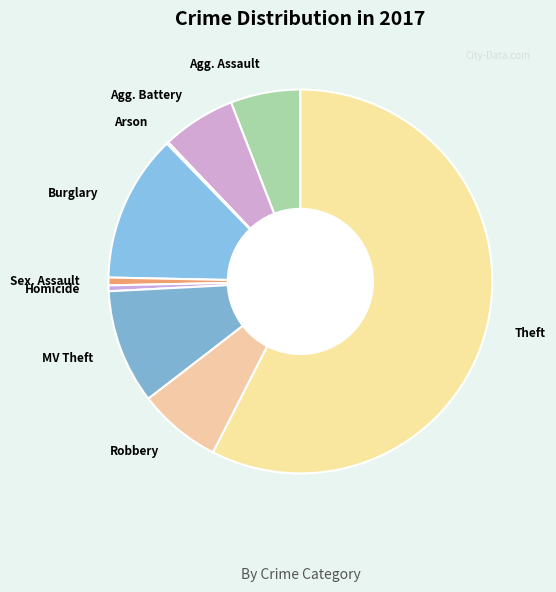

Between Theft and Robbery, which is larger?

Theft